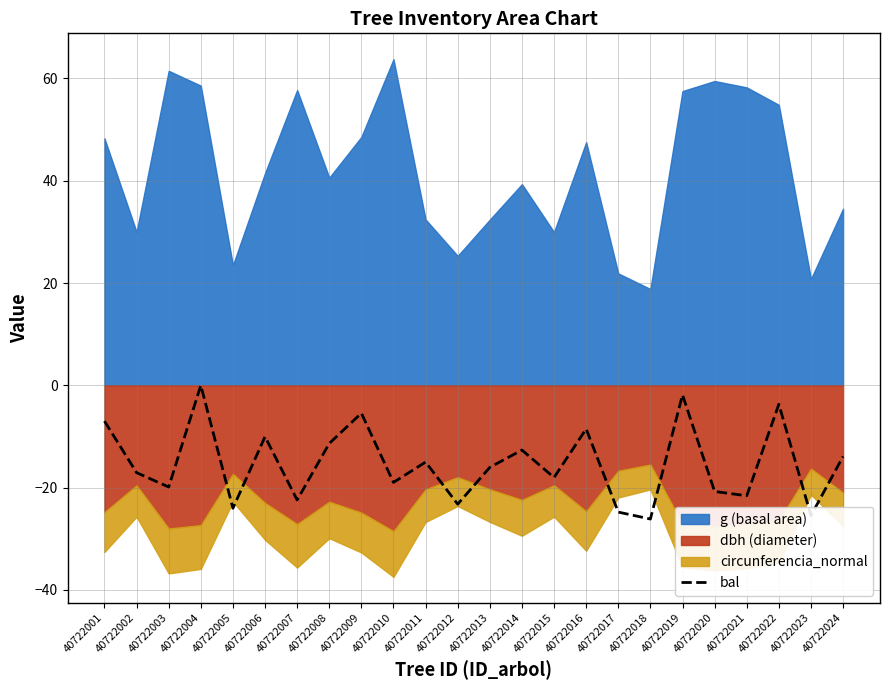

The bal series shows -7.0 at 40722001. True or false?

True